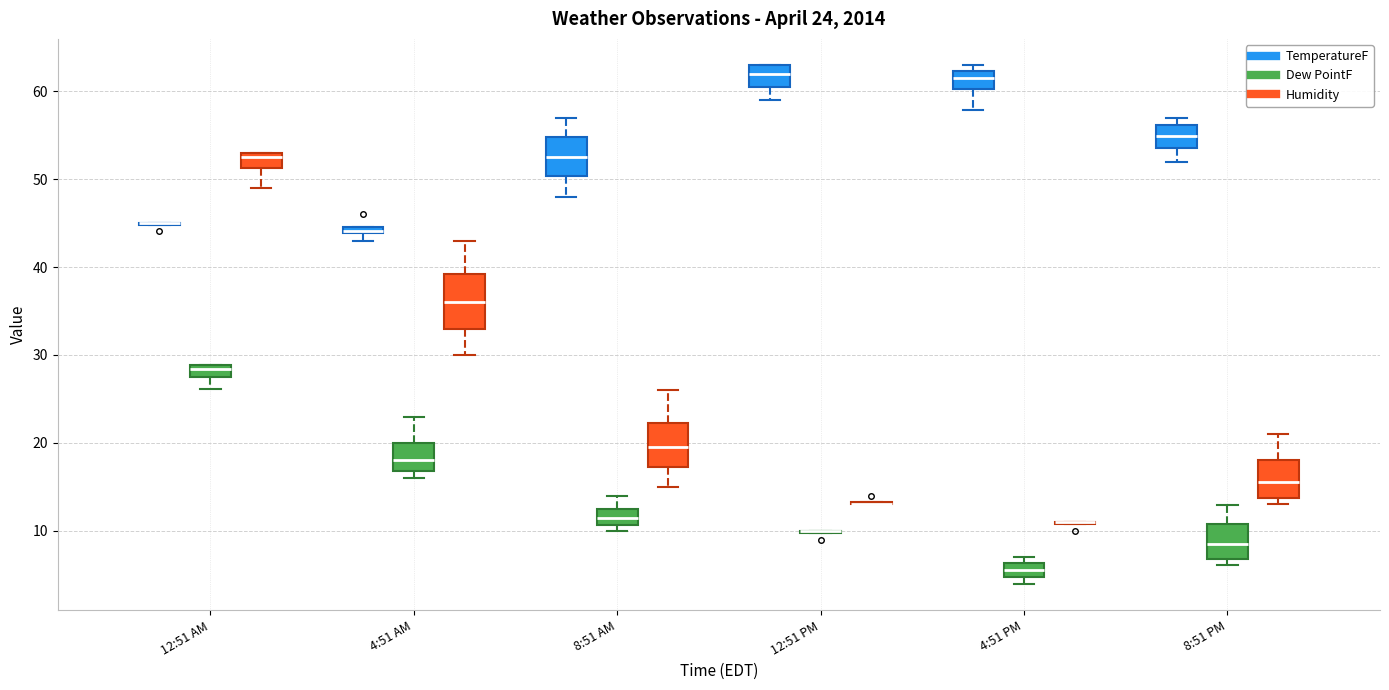

Comparing the boxes themselves (not the whiskers), which one is the tallest?

4:51 AM (Humidity)